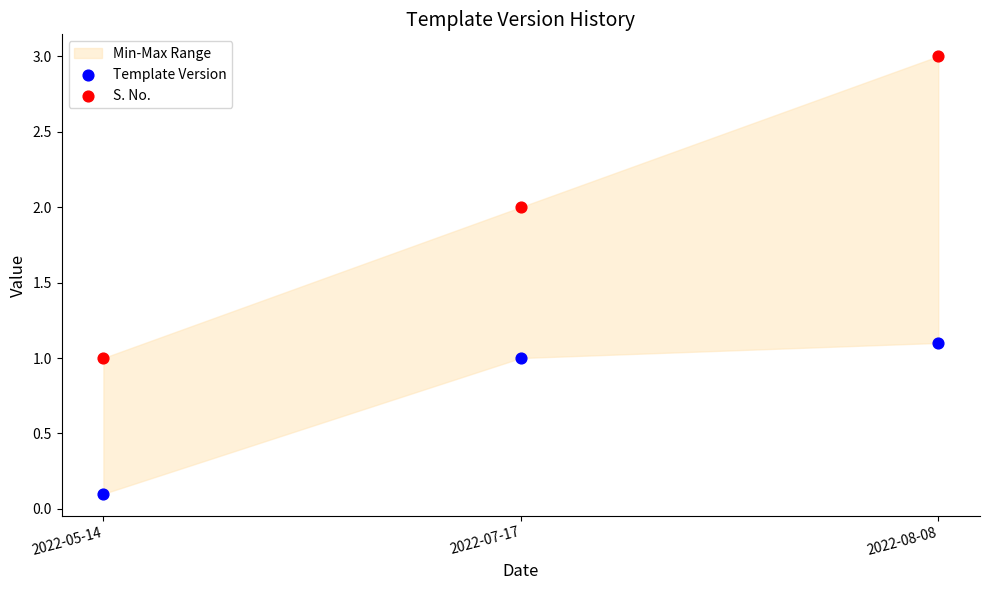

Across all data points, what is the average Y value?

1.4